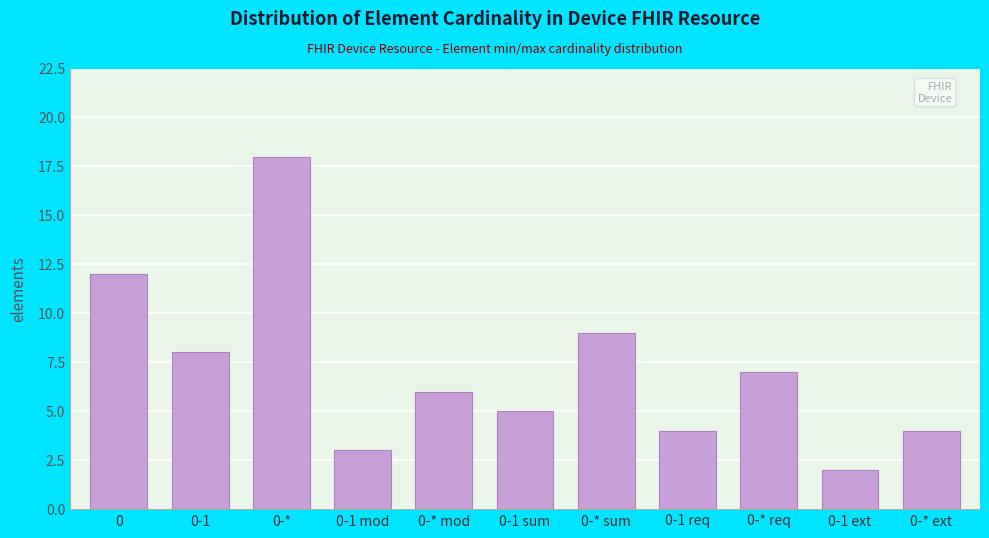

Reading left to right, transcribe all the data shown in this chart.

12	8	18	3	6	5	9	4	7	2	4